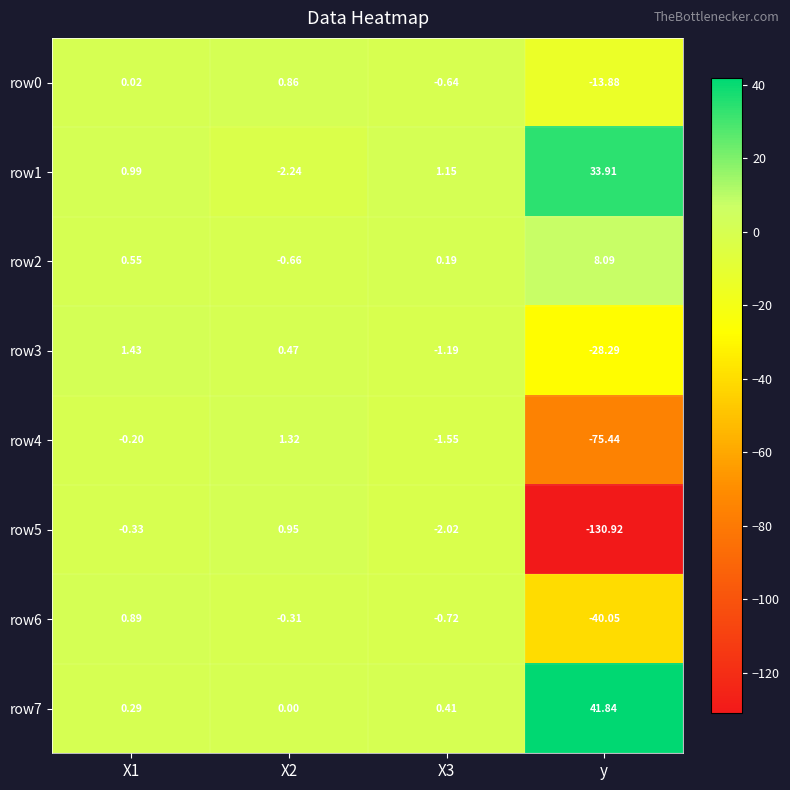

Which category has the highest value across all series?

y